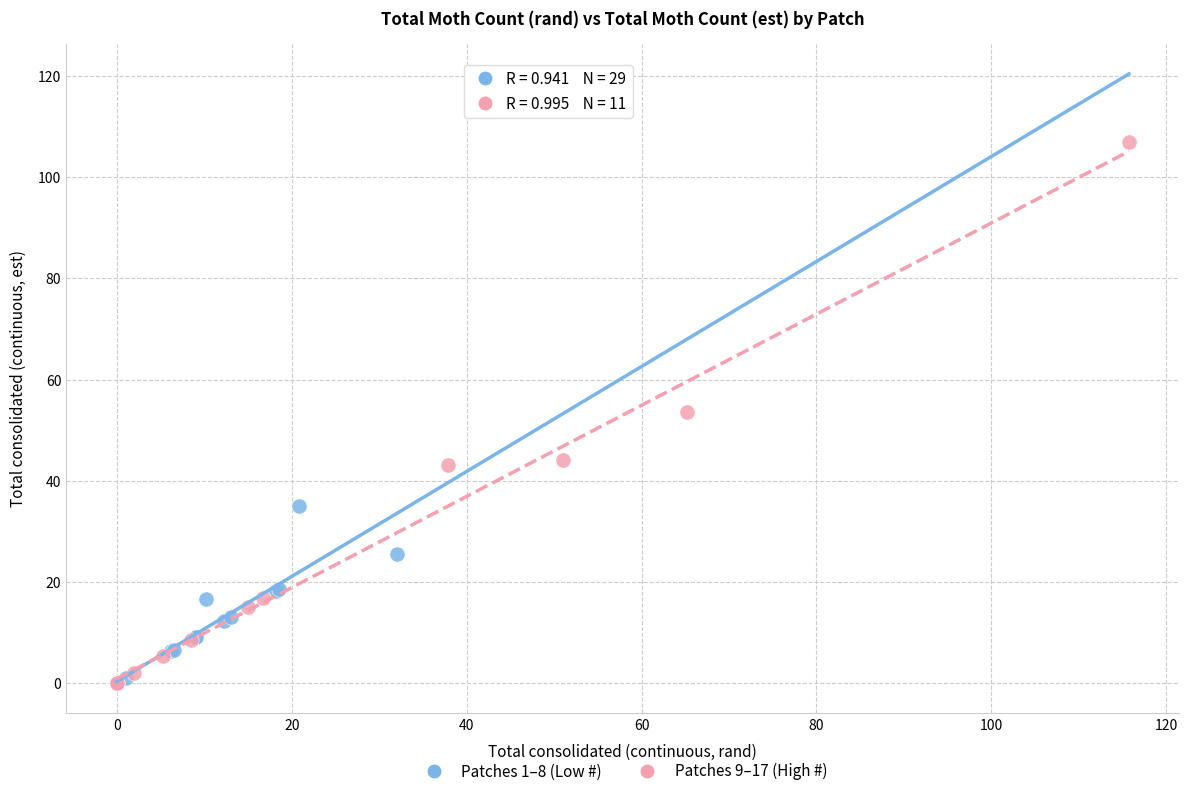

Which series reaches the maximum Y coordinate?

Patches 9–17 (High #)